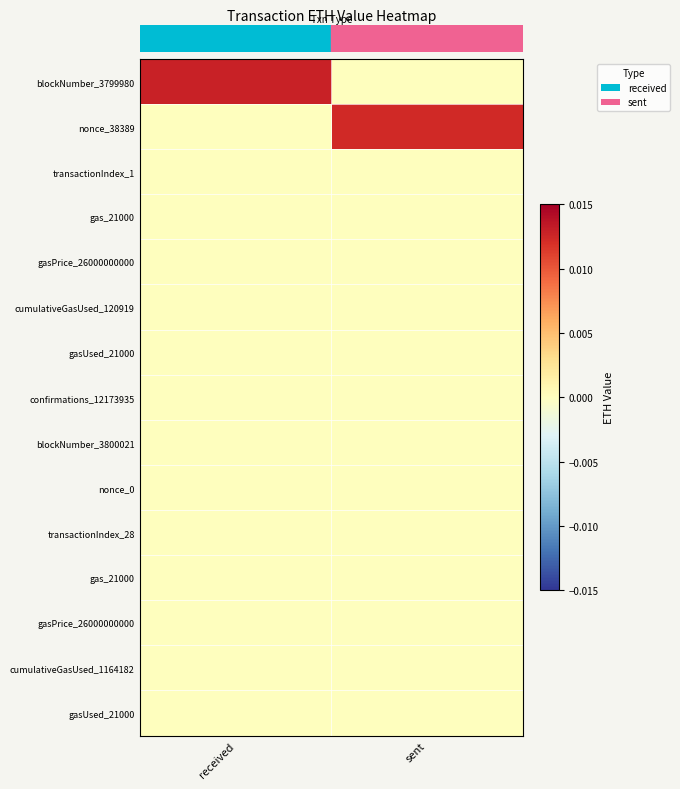

At which category is the sum across all series the highest?

received